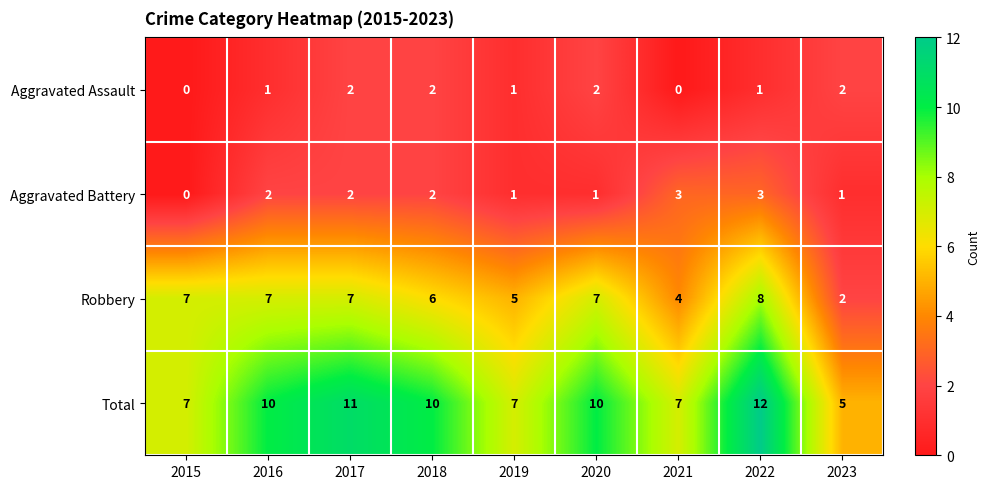

Is the value of Aggravated Battery at 2019 greater than the value of Total at 2017?

No